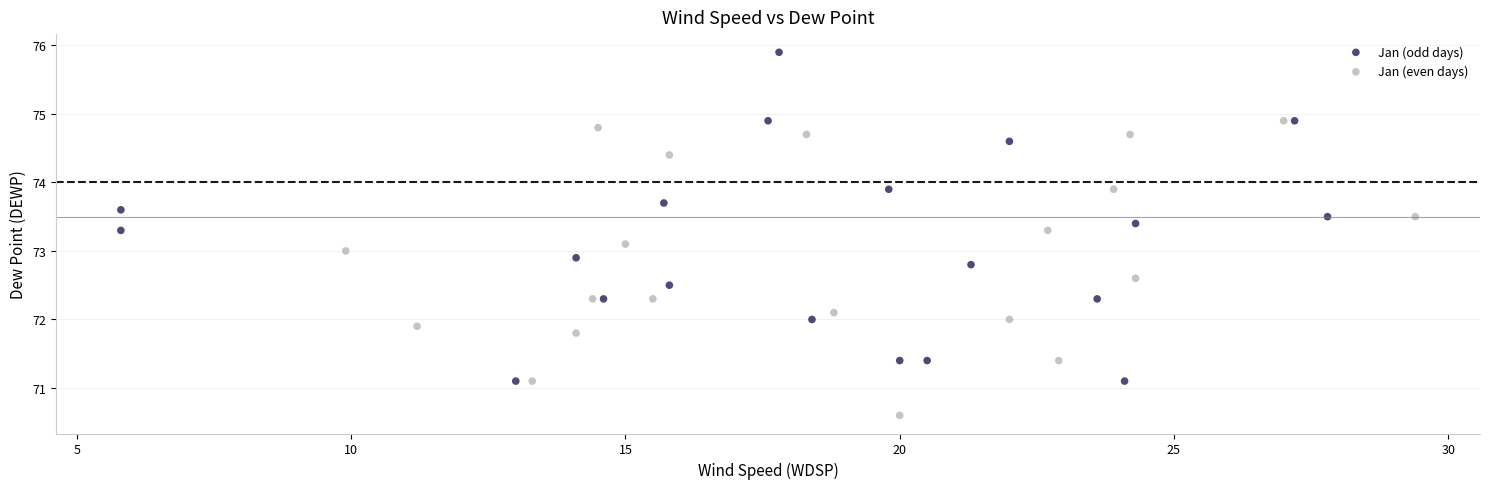

Which series has the largest Y range (max minus min)?

Jan (odd days)